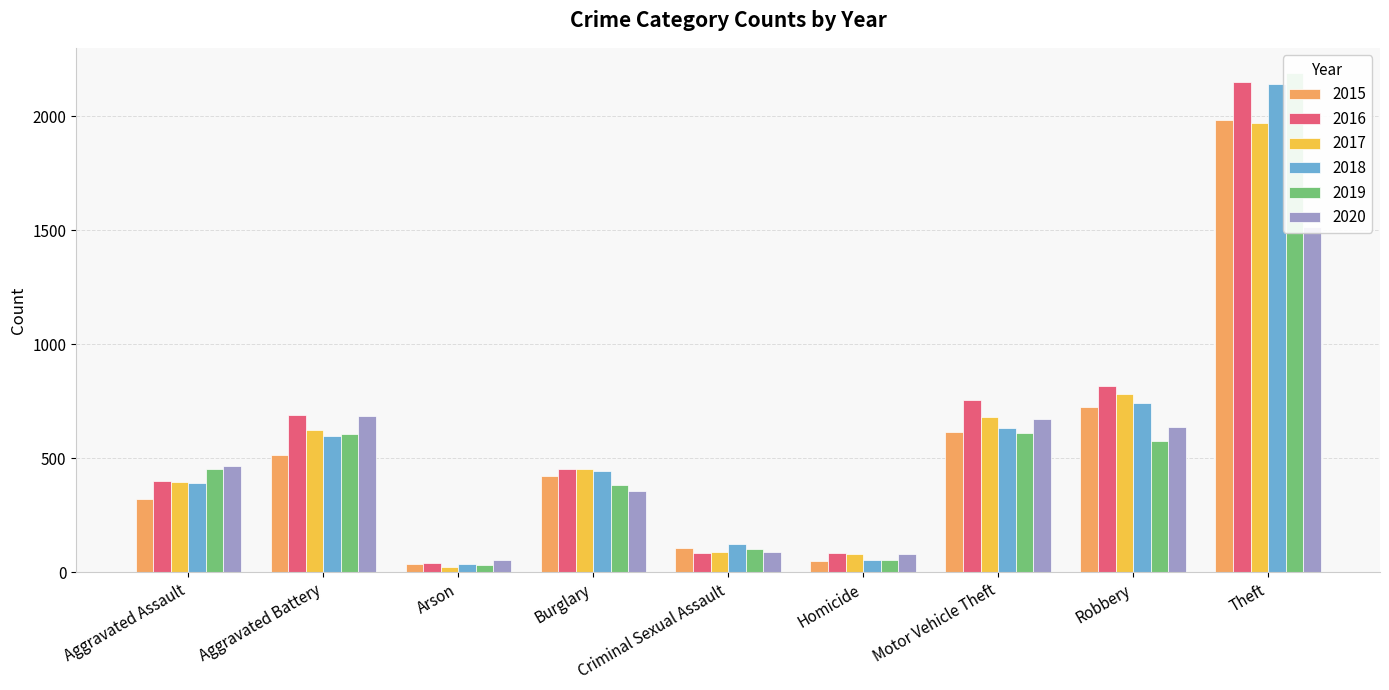

What are all the series names shown in the legend?

2015, 2016, 2017, 2018, 2019, 2020